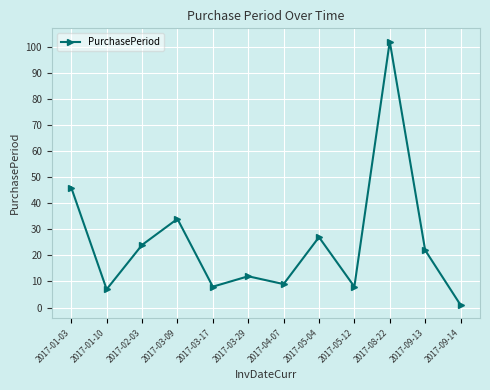

Reading left to right, extract all data points from this chart.

2017-01-03=46	2017-01-10=7	2017-02-03=24	2017-03-09=34	2017-03-17=8	2017-03-29=12	2017-04-07=9	2017-05-04=27	2017-05-12=8	2017-08-22=102	2017-09-13=22	2017-09-14=1